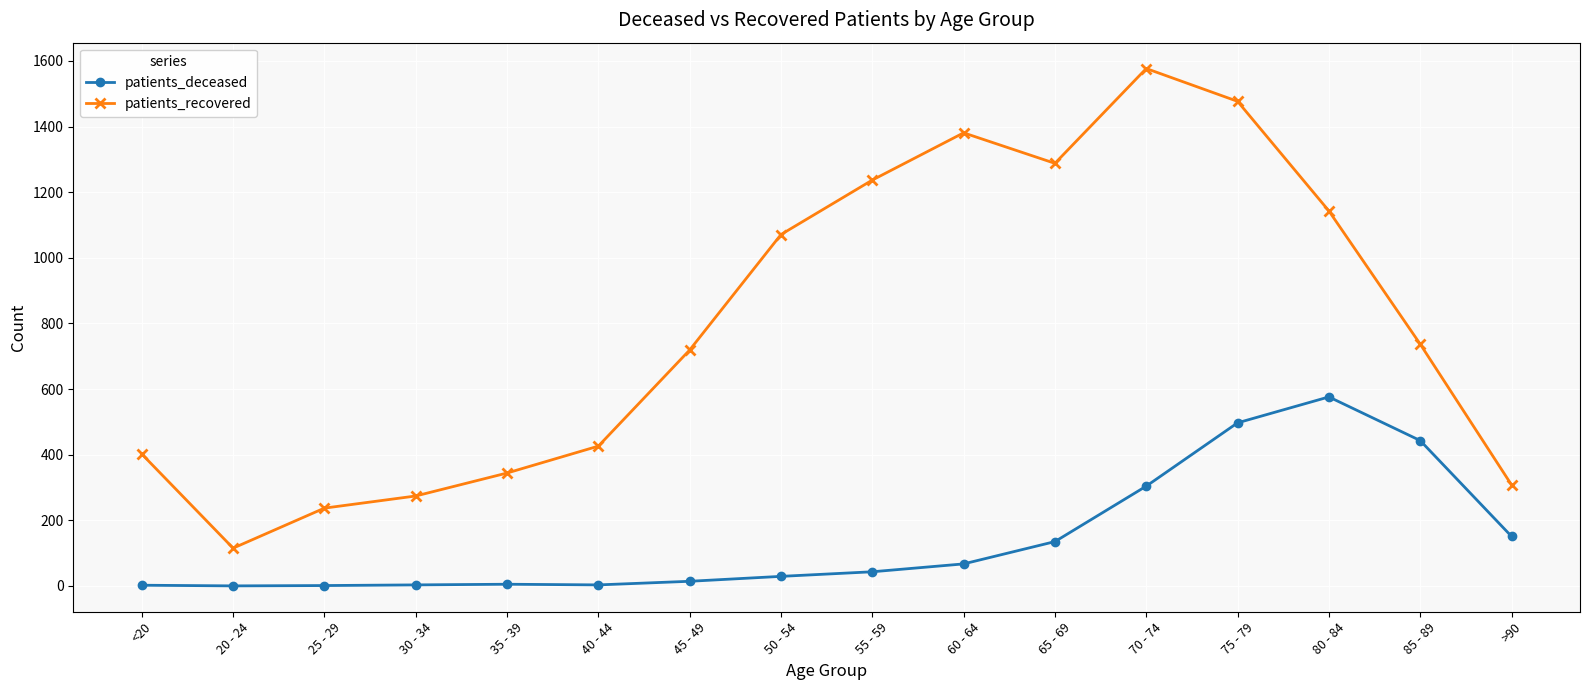

What is the difference between the maximum and second lowest values in the patients_deceased series?

575